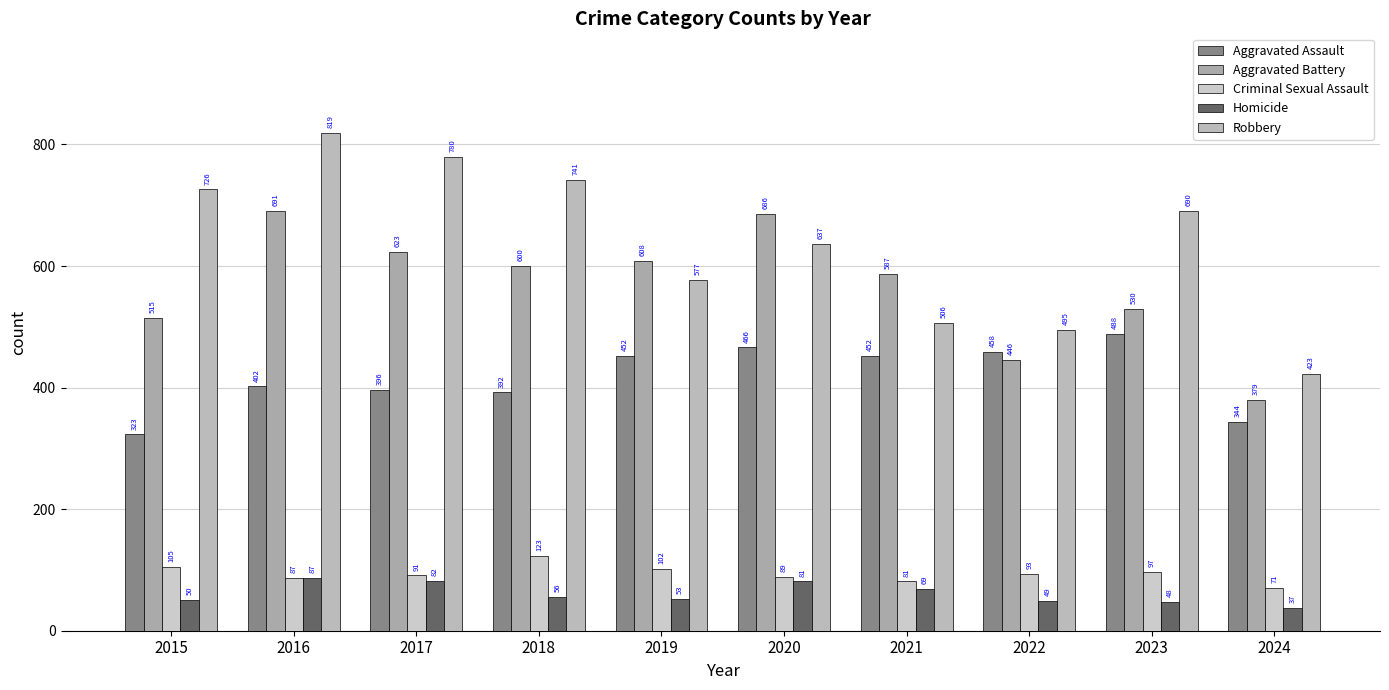

What is the value of the Robbery bar at the 1st from the left?

726